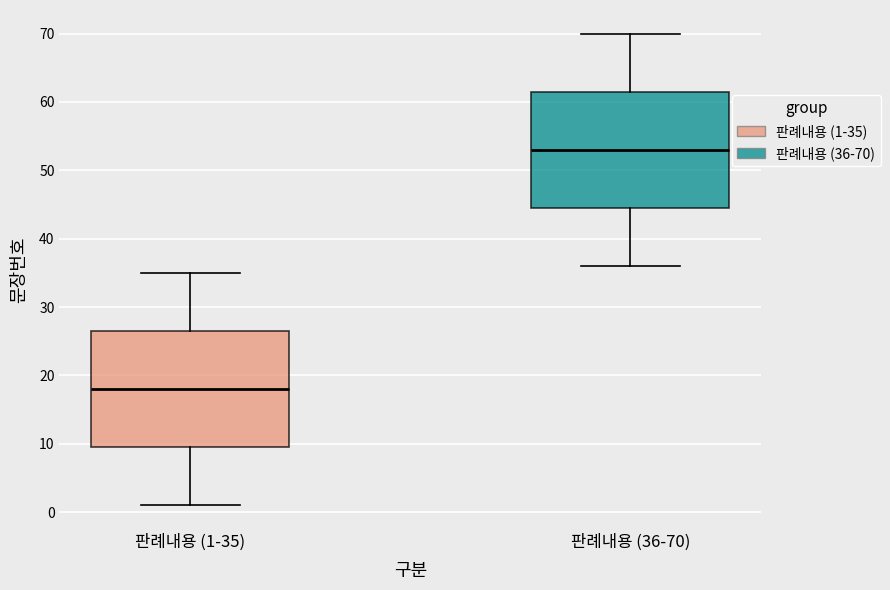

Reading left to right, read every box against the y-axis: the position of its median line, the range the box covers, and the ends of its whiskers. The values are not printed on the chart, so give them approximately, as read against the axis.

판례내용 (1-35): median 18, box 10 to 27, whiskers 1 to 35
판례내용 (36-70): median 53, box 45 to 62, whiskers 36 to 70